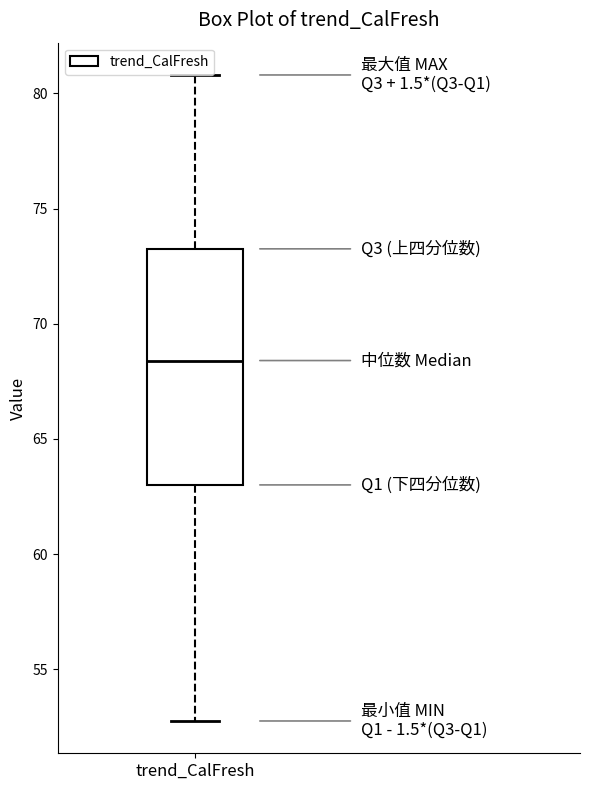

Where does the lower whisker of the box for trend_CalFresh end on the y-axis? The values are not printed on the chart, so give them approximately, as read against the axis.

53.0